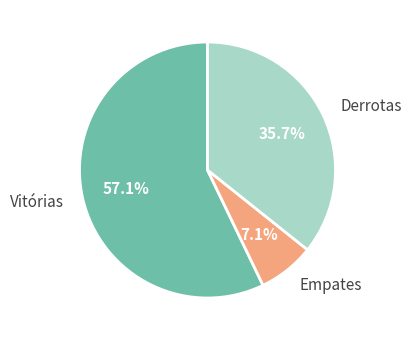

To the nearest percent, what is the average slice percentage?

33%